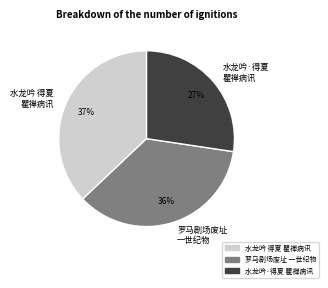

To the nearest percent, what is the combined percentage of 水龙吟·得夏 瞿禅病讯 and 水龙吟 得夏 瞿禅病讯?

64%